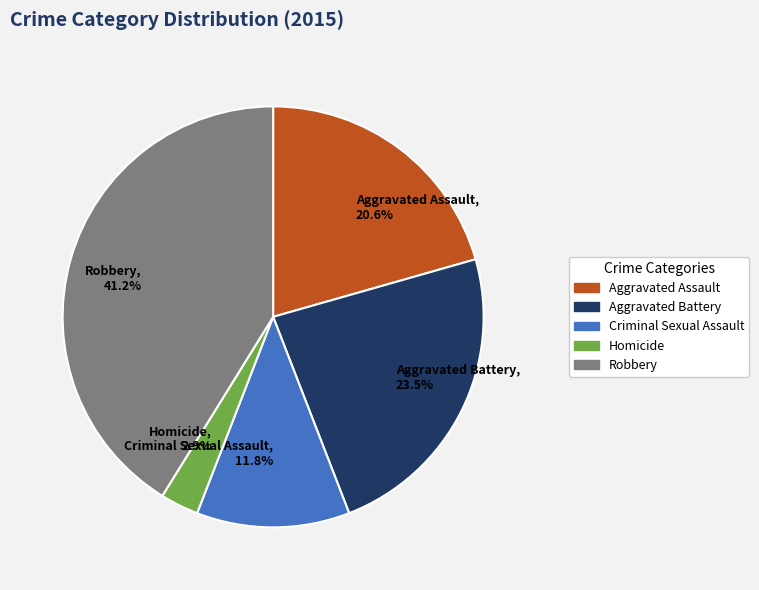

Between Homicide and Criminal Sexual Assault, which is larger?

Criminal Sexual Assault